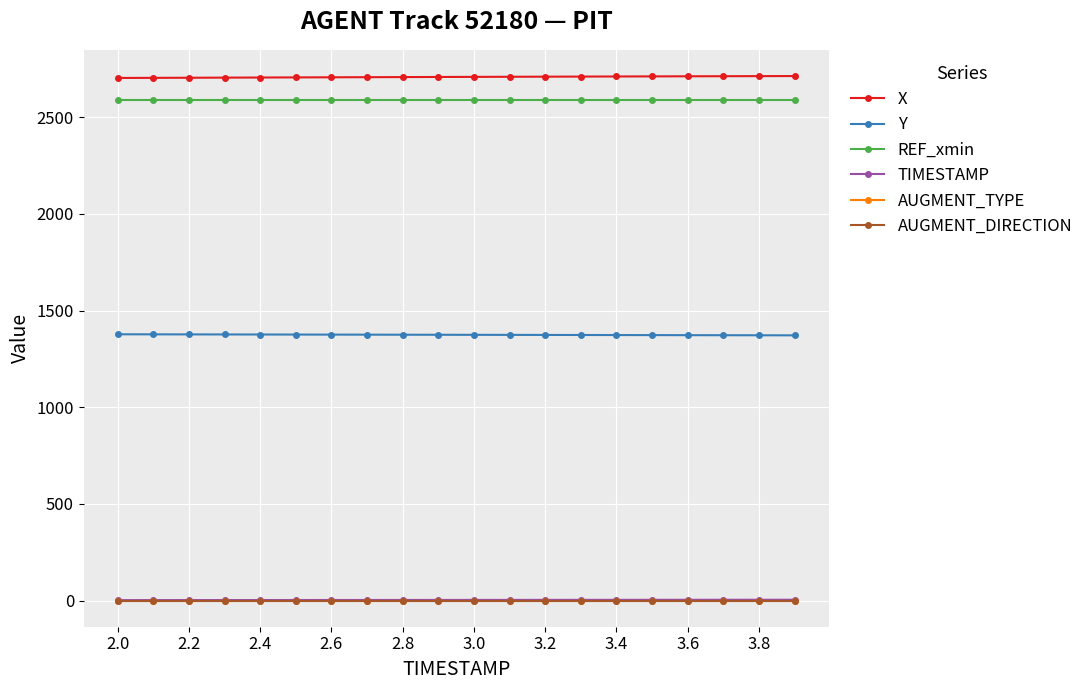

Which series has the largest range (max minus min)?

X